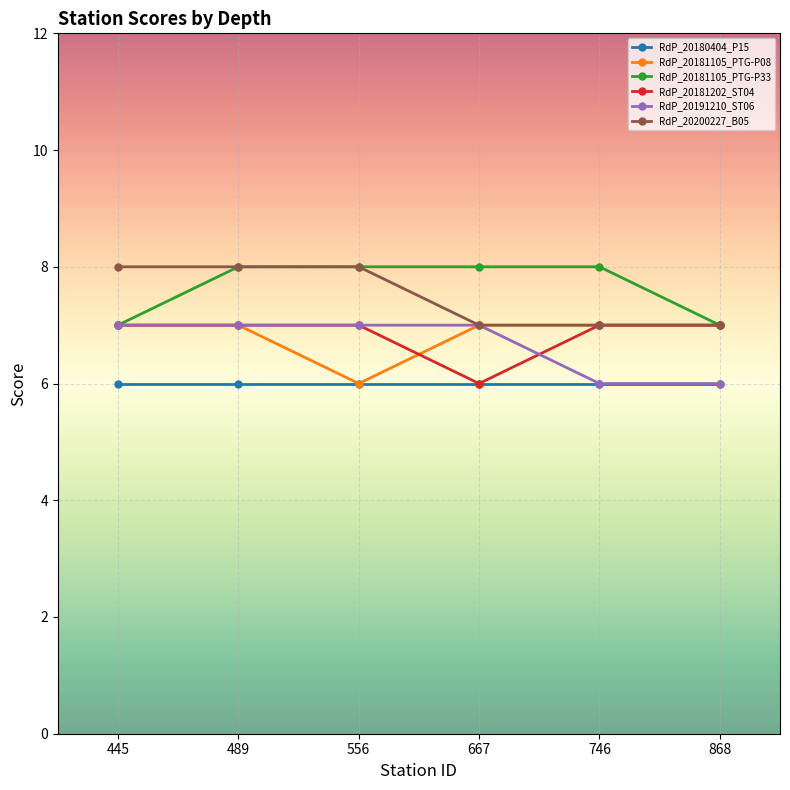

What is the value of the RdP_20180404_P15 point at the 1st from the left?

6